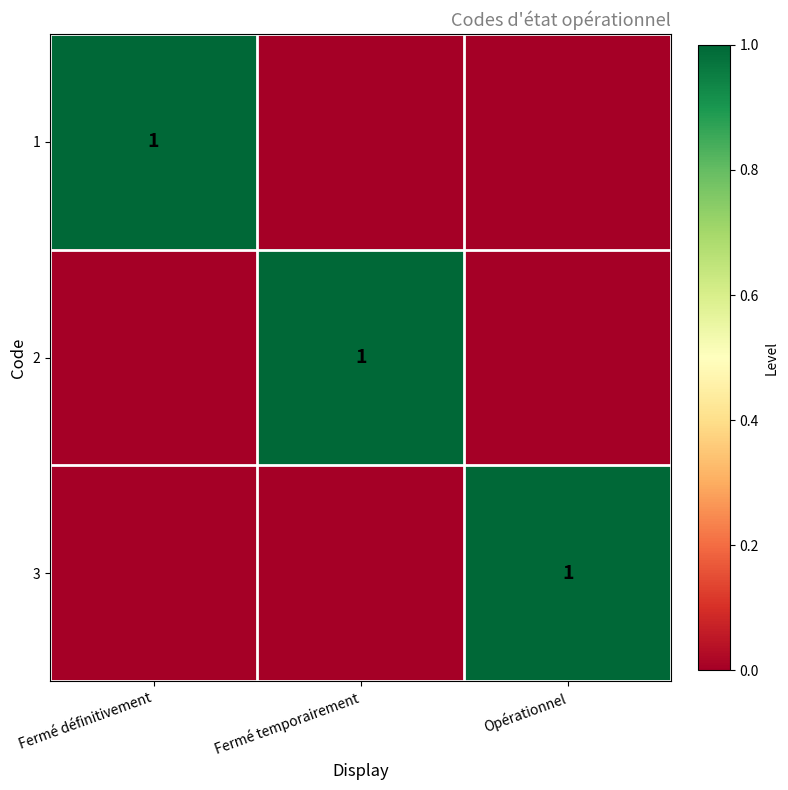

How many categories are shown in the chart?

3